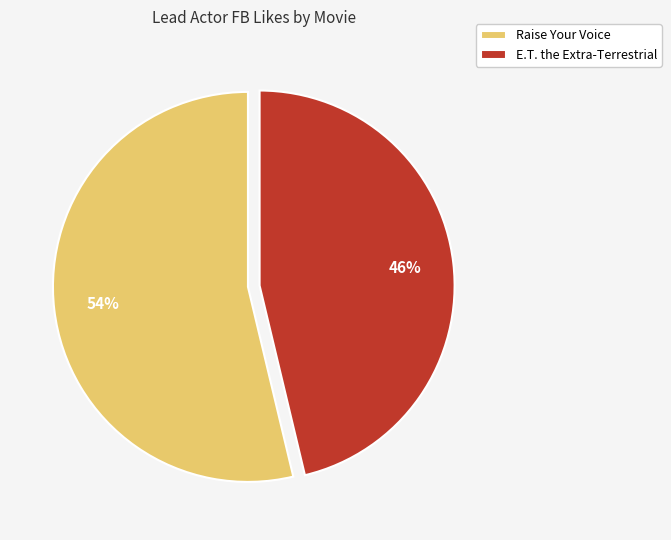

Count the number of slices in the pie.

2